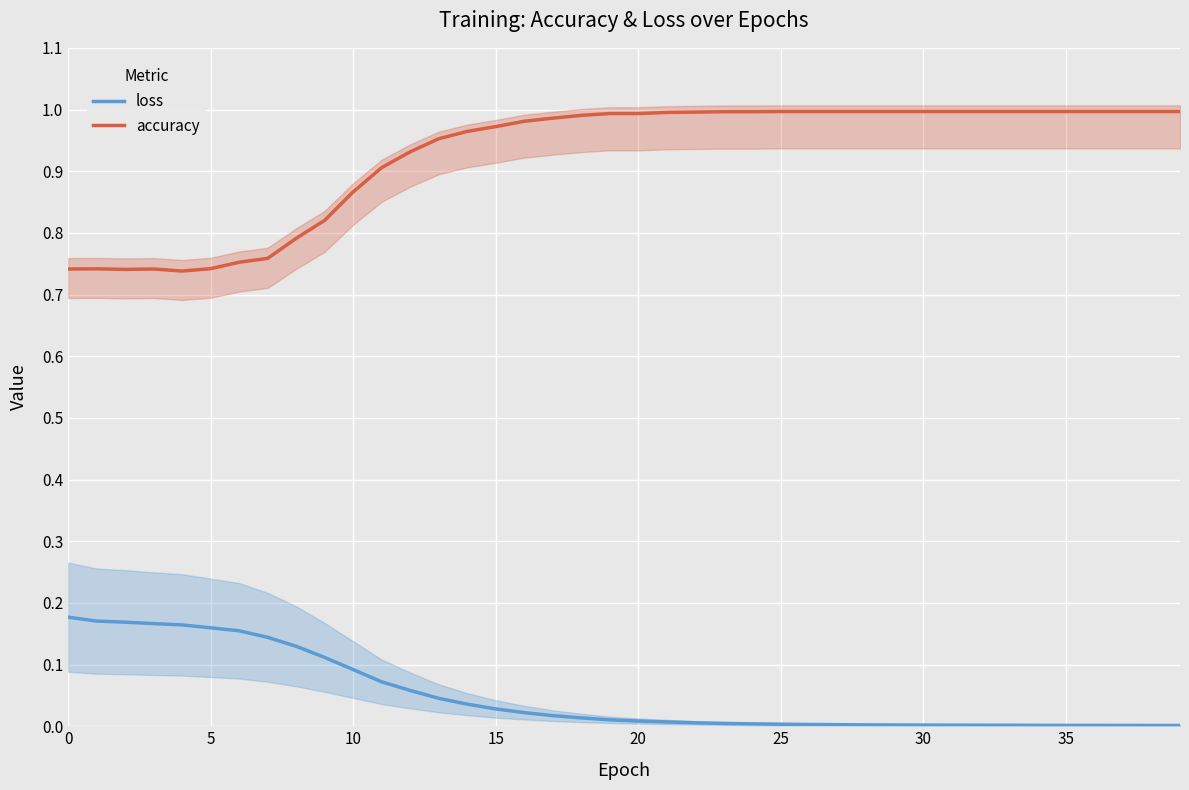

What is the difference between the highest and lowest values at 12?

0.9